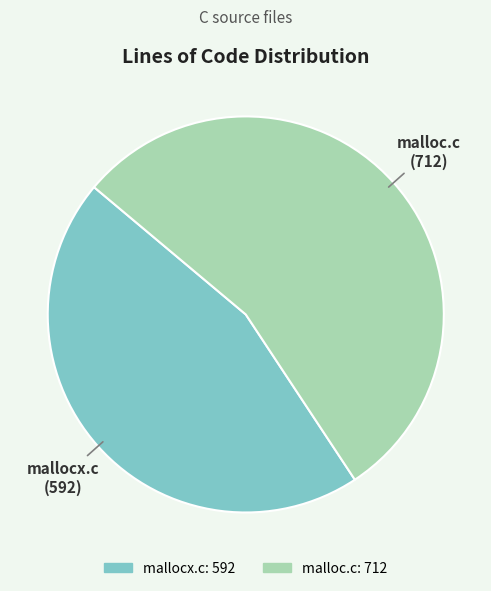

True or false: malloc.c accounts for 60% of the total.

False